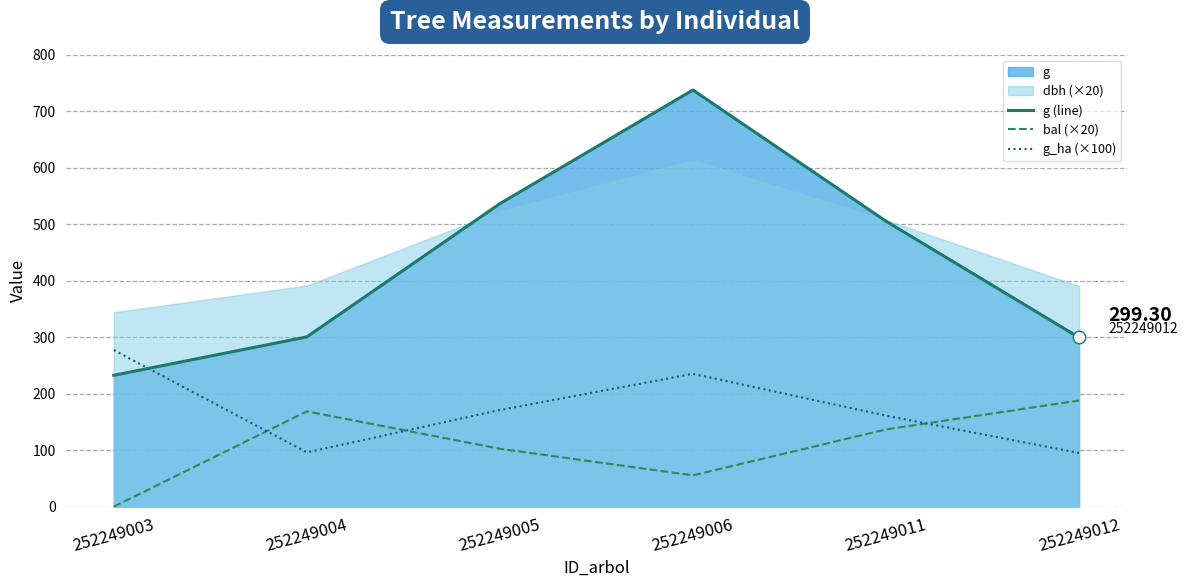

Between which two adjacent categories do g (line) and g_ha (×100) first intersect?

252249003 and 252249004